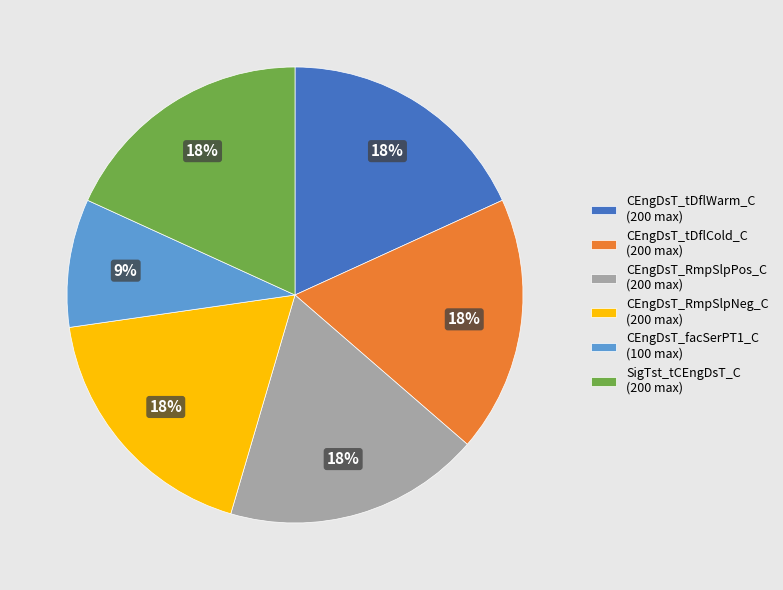

The CEngDsT_RmpSlpPos_C (200 max) slice represents 26% of the pie. True or false?

False